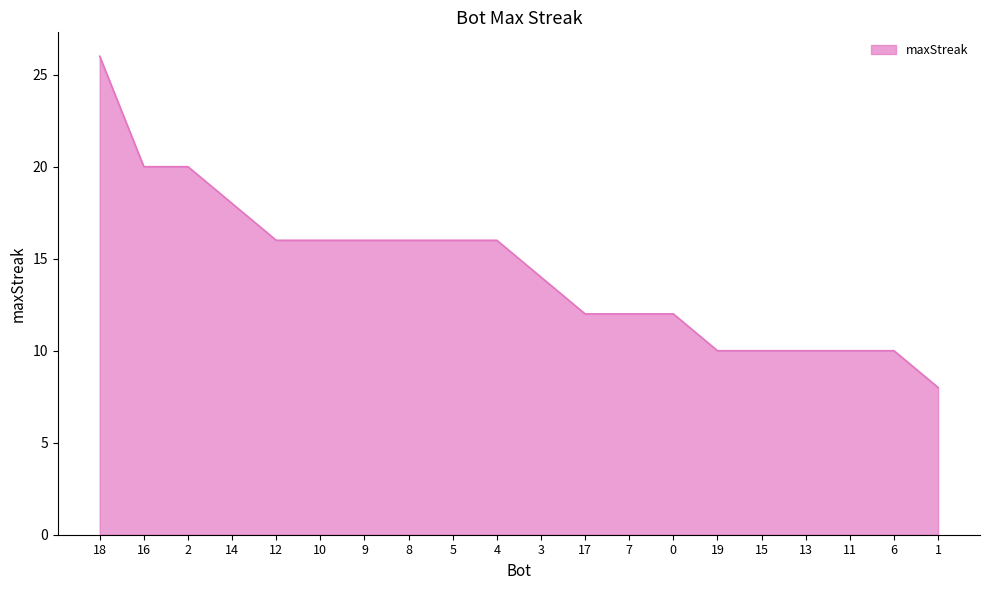

What is the minimum value shown in the chart?

8